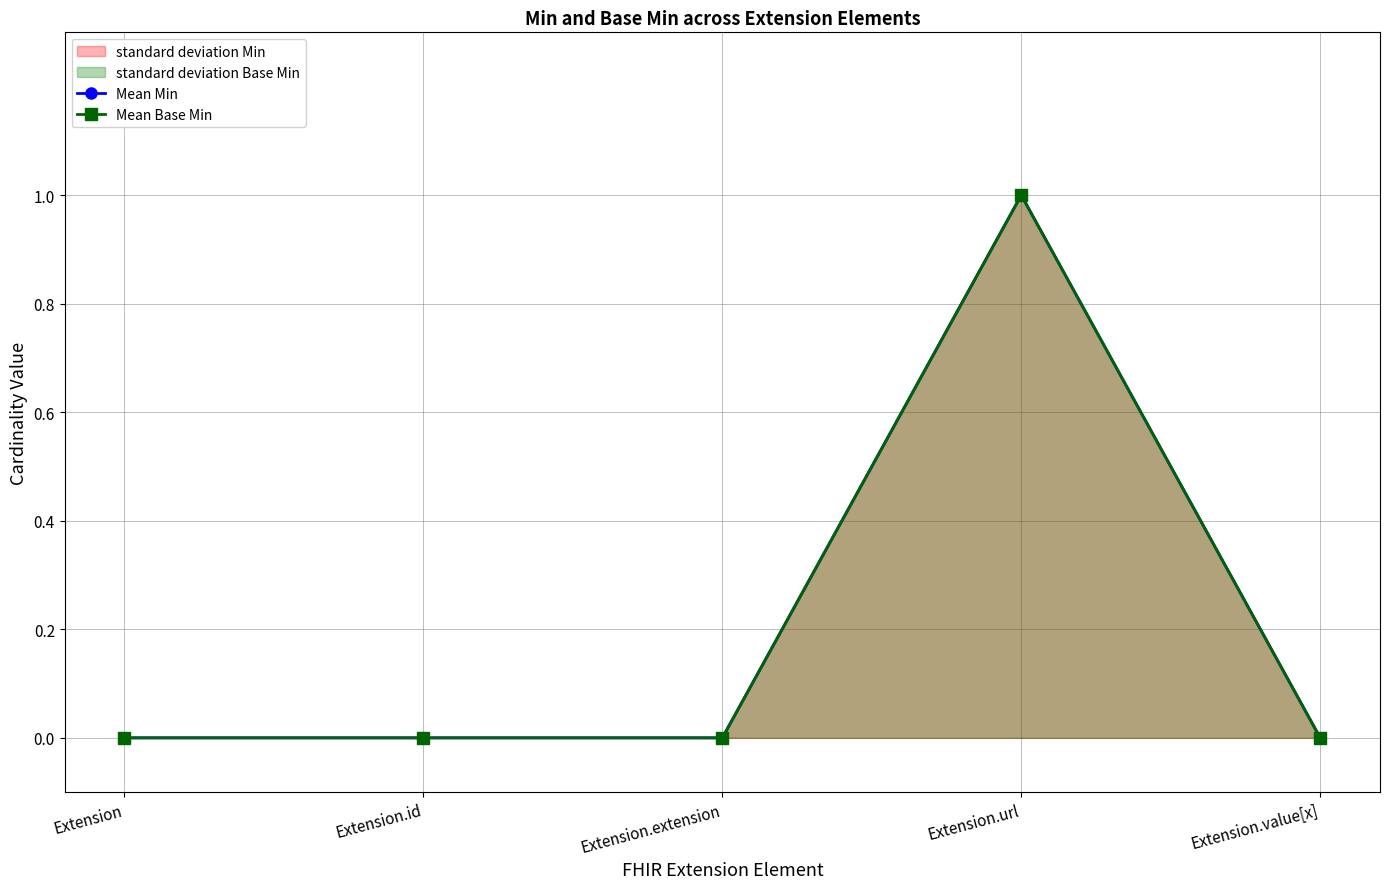

In Mean Min, how many points are higher than both neighbors (excluding endpoints)?

1